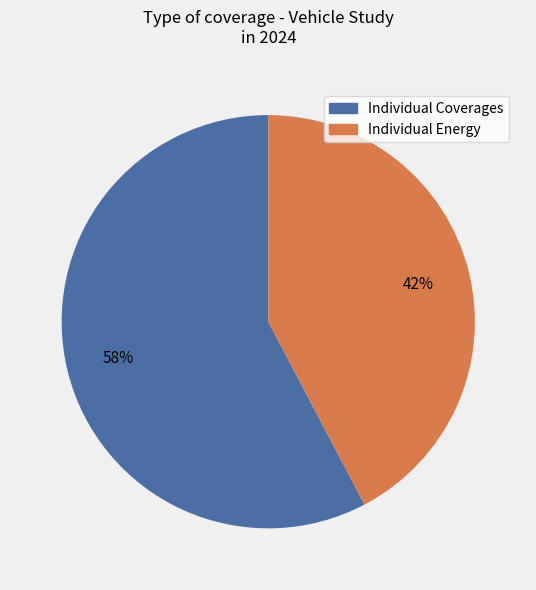

To the nearest percent, what is the average slice percentage?

50%